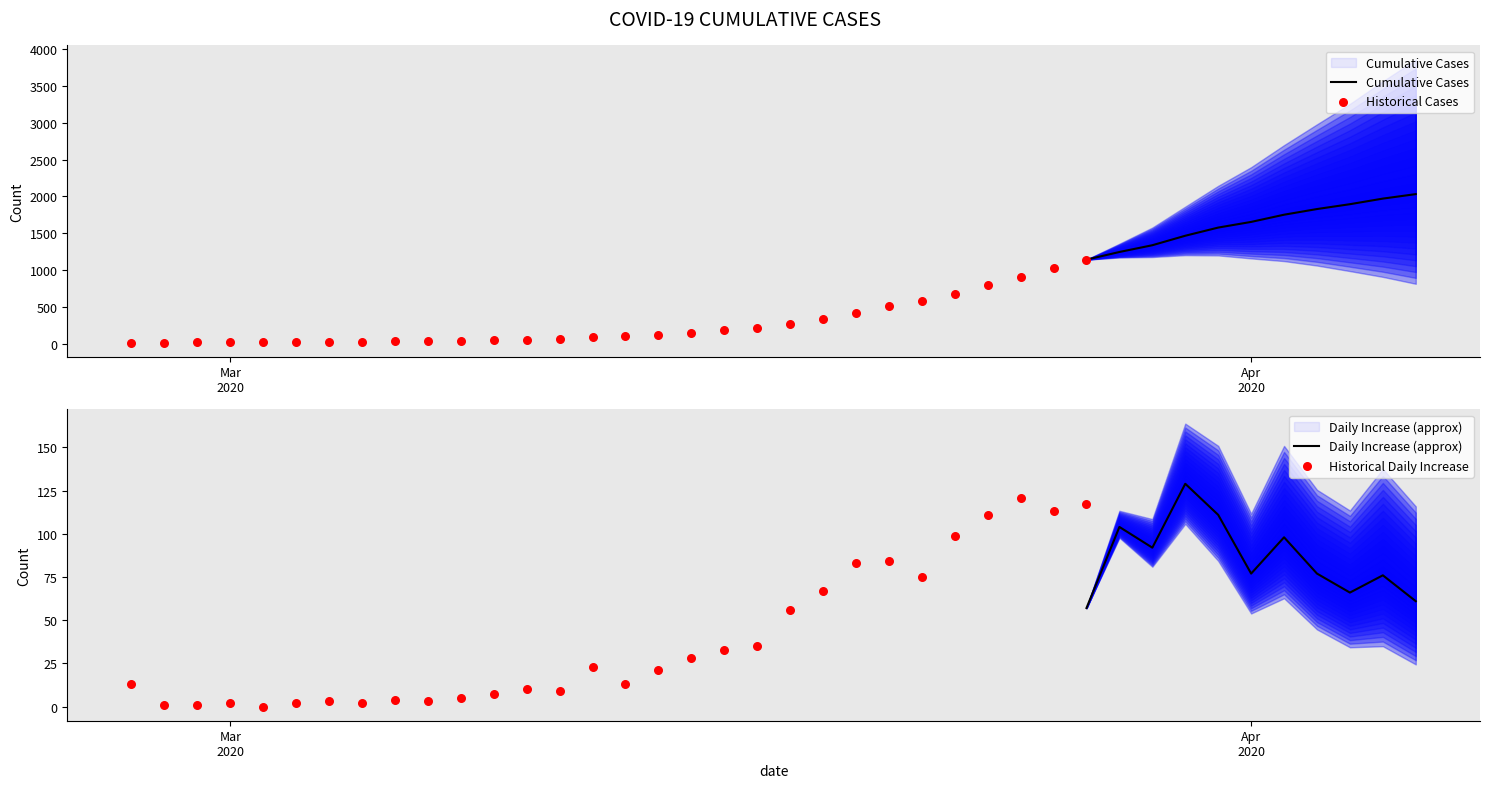

Approximately how many times larger is the value at 2020-04-01 compared to 2020-03-01?

97.3